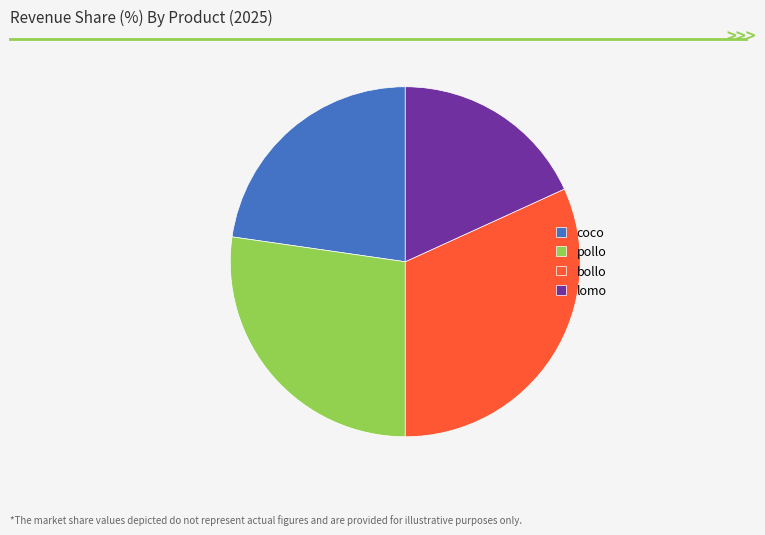

Is the sum of pollo and bollo greater than half?

Yes